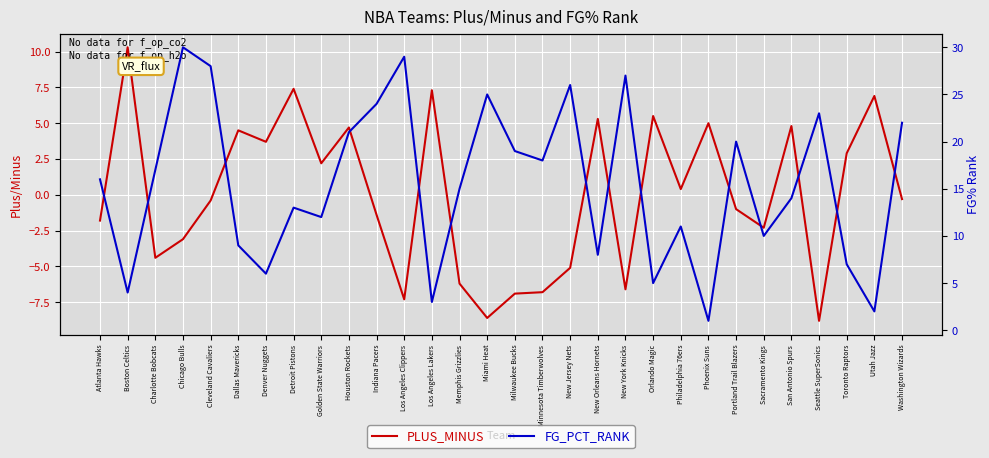

At which label does PLUS_MINUS reach its minimum?

Seattle SuperSonics